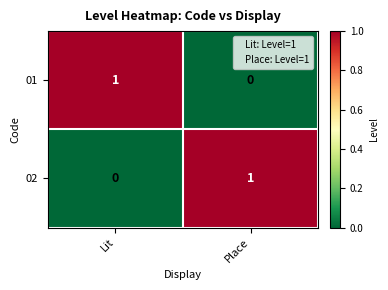

Rank the categories by 01 value from lowest to highest.

Place, Lit